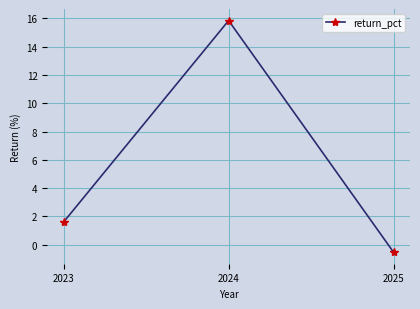

Rank the categories by value from highest to lowest.

2024, 2023, 2025